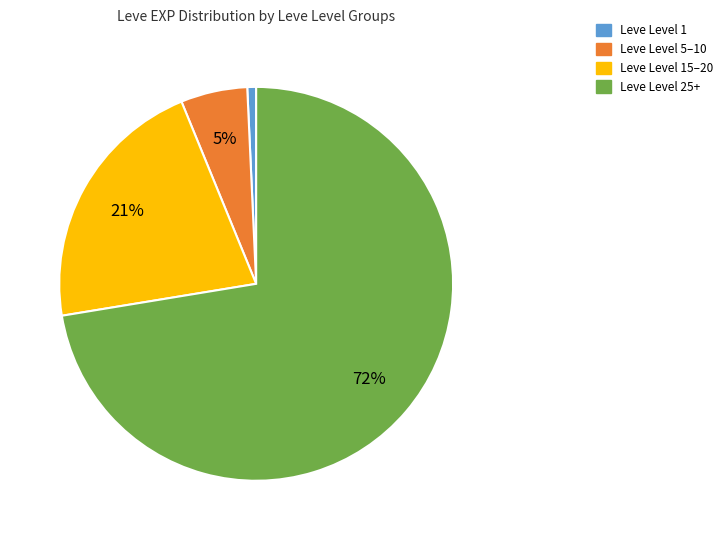

How many segments does this pie chart have?

4